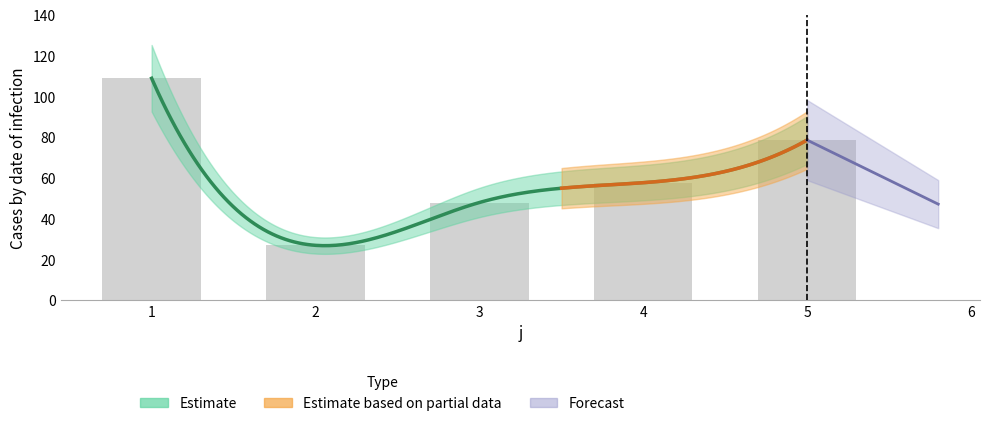

Rank the categories by value from highest to lowest.

1, 5, 4, 3, 2